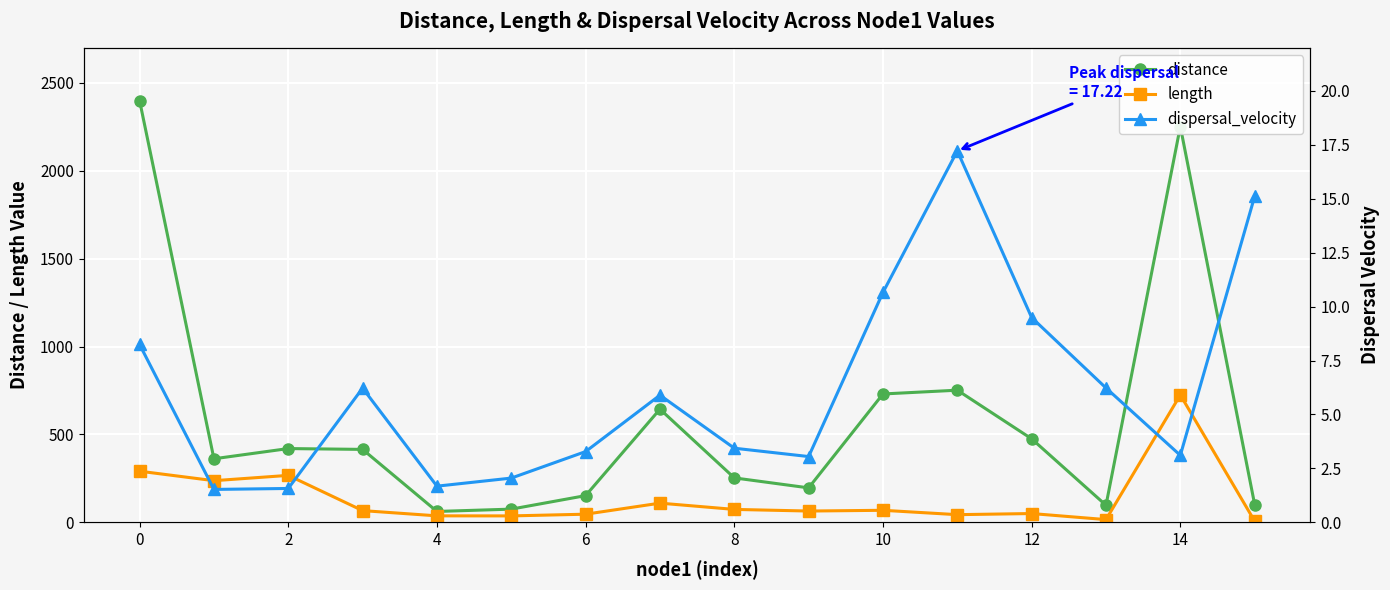

What is the label of the 14th point from the right?

2